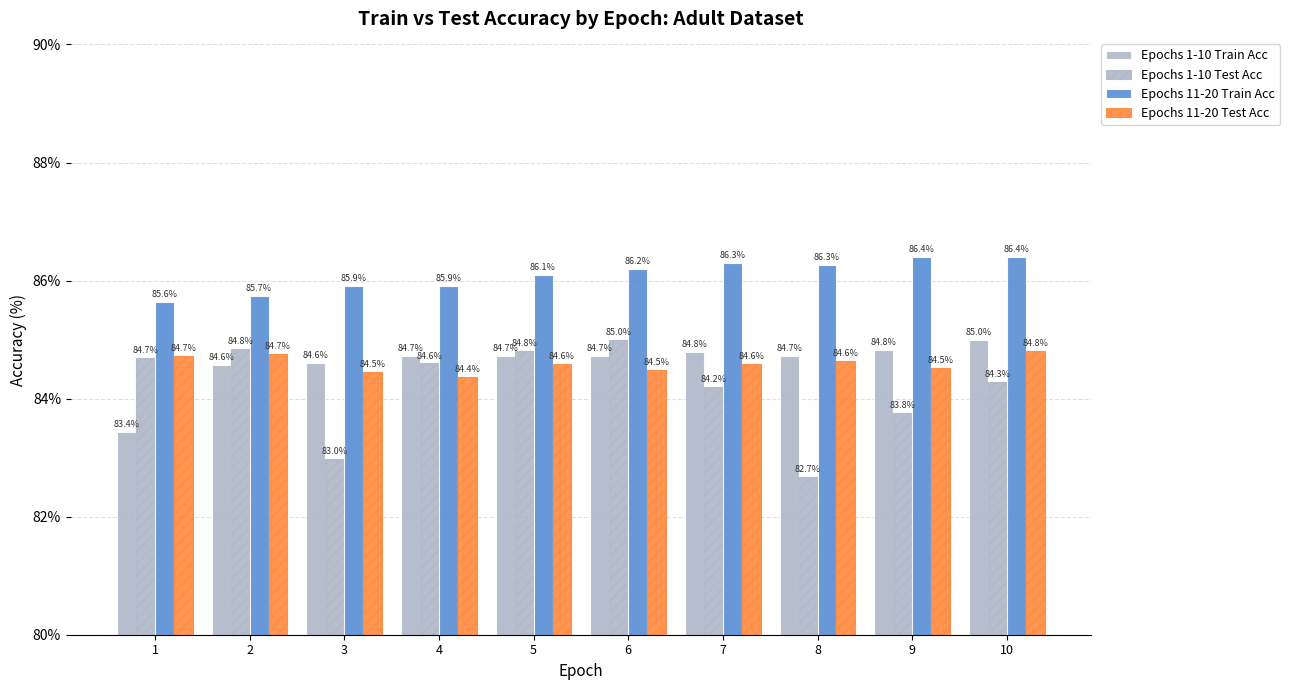

Which has a higher value, 6 or 7?

7